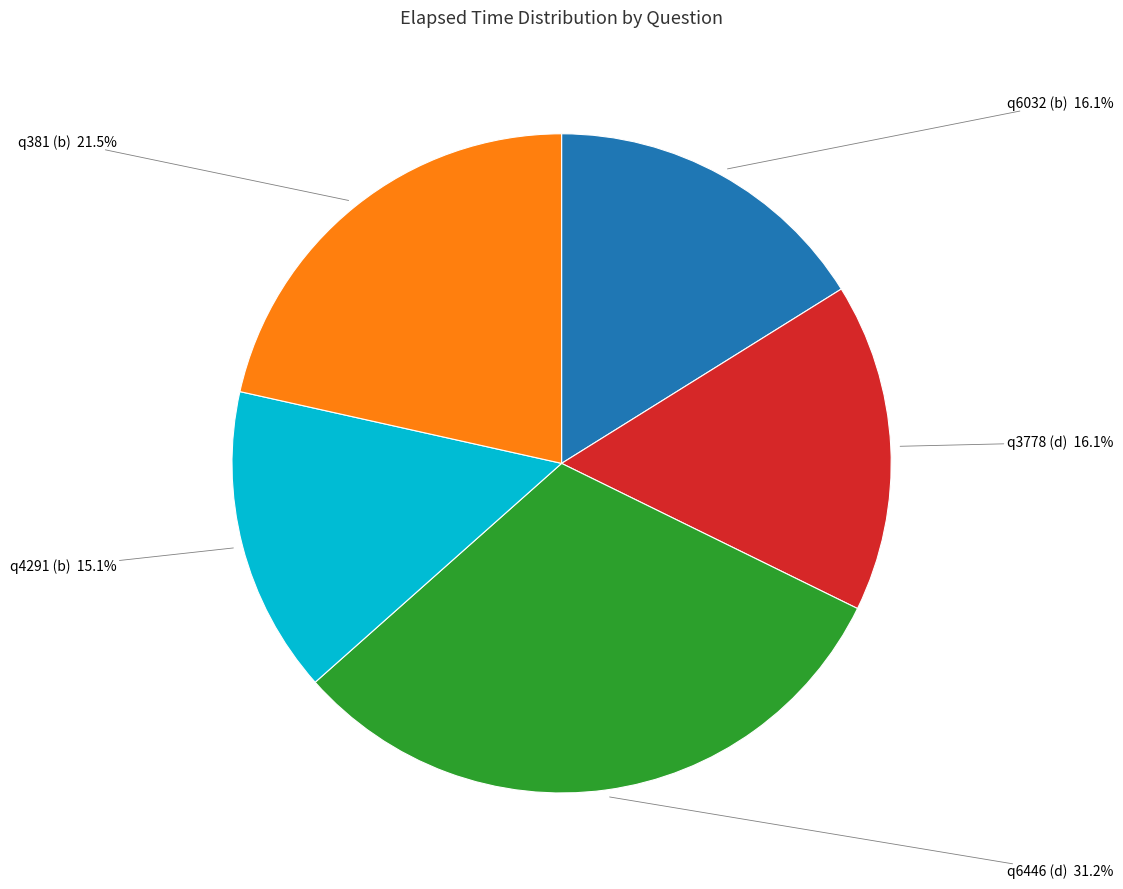

Count the number of slices in the pie.

5